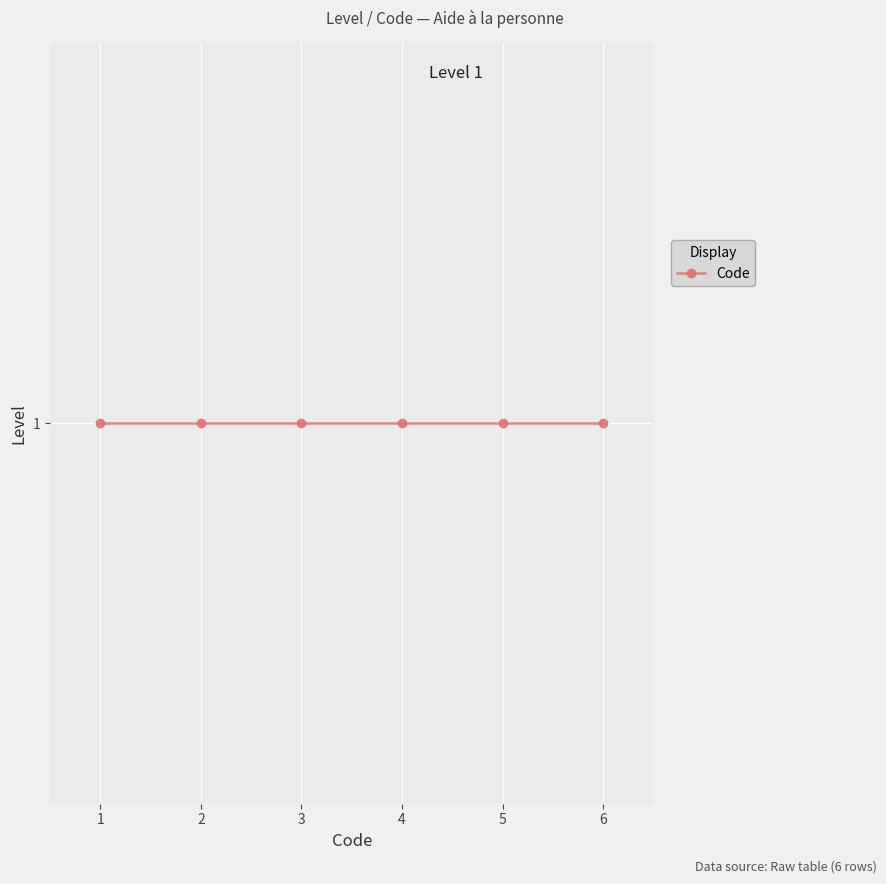

Count the number of data series in this chart.

1